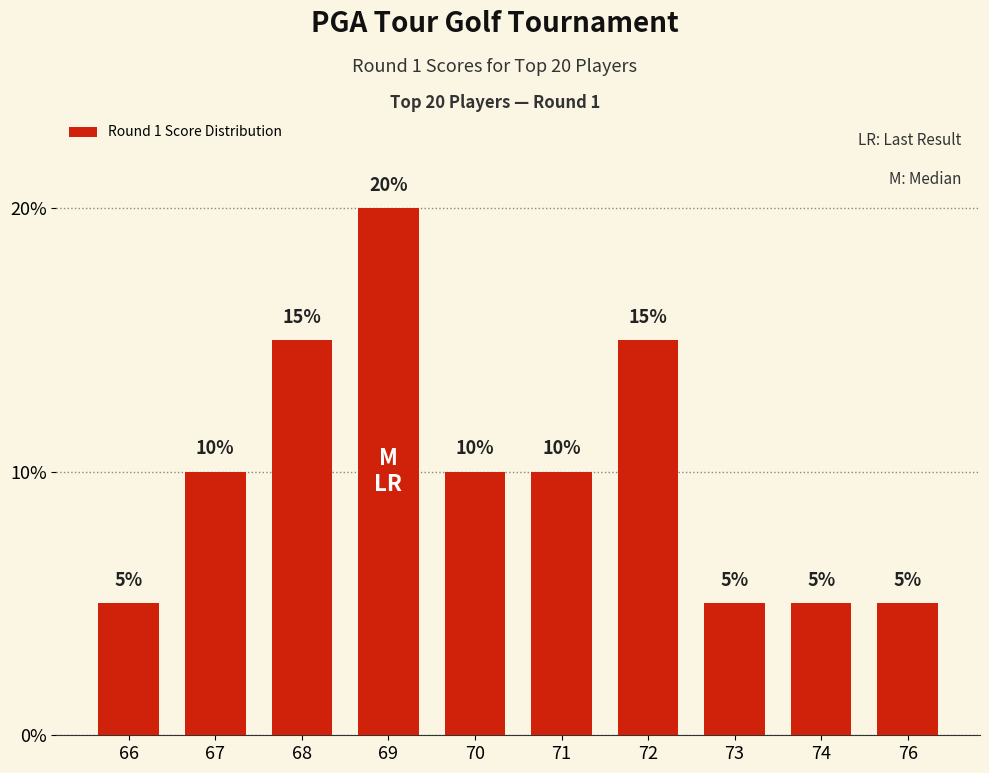

What is the value of the 9th bar from the left?

5